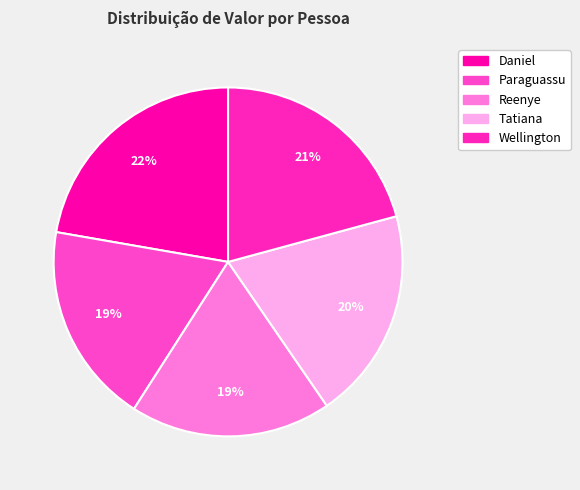

Do Wellington and Paraguassu together represent more than half of the pie?

No